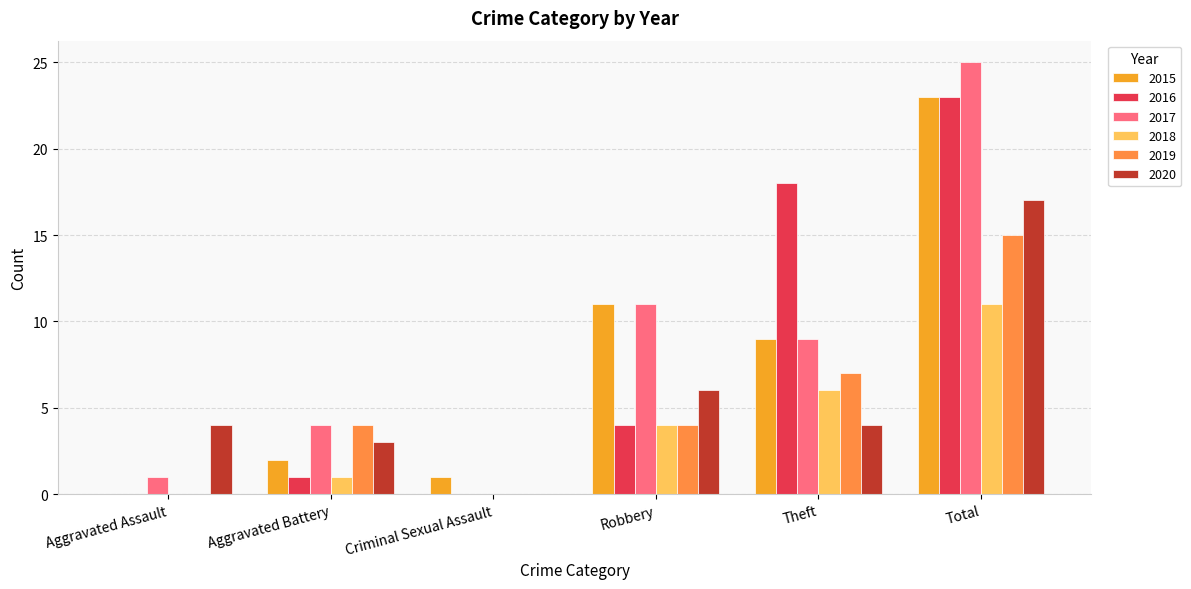

What is the total value across all series at Theft?

53